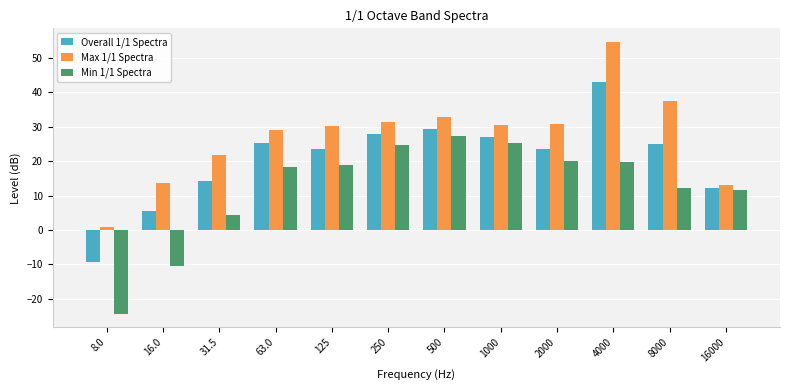

Are the bars grouped side by side (vs. stacked)?

Yes